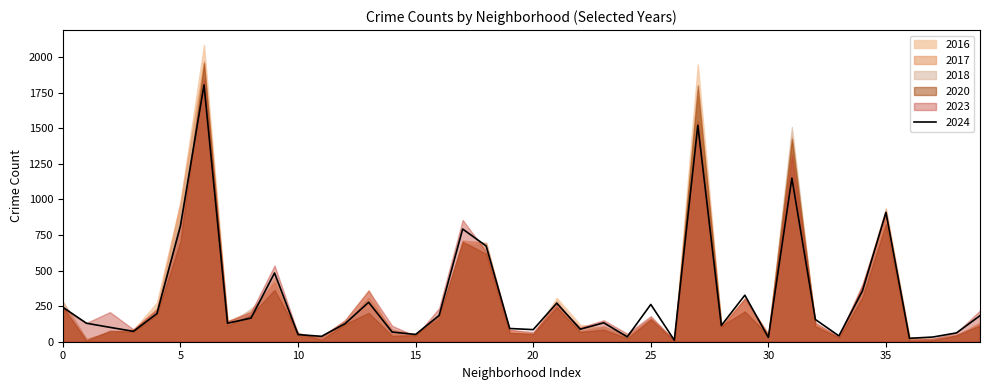

At how many categories does at least one series exceed 688?

7